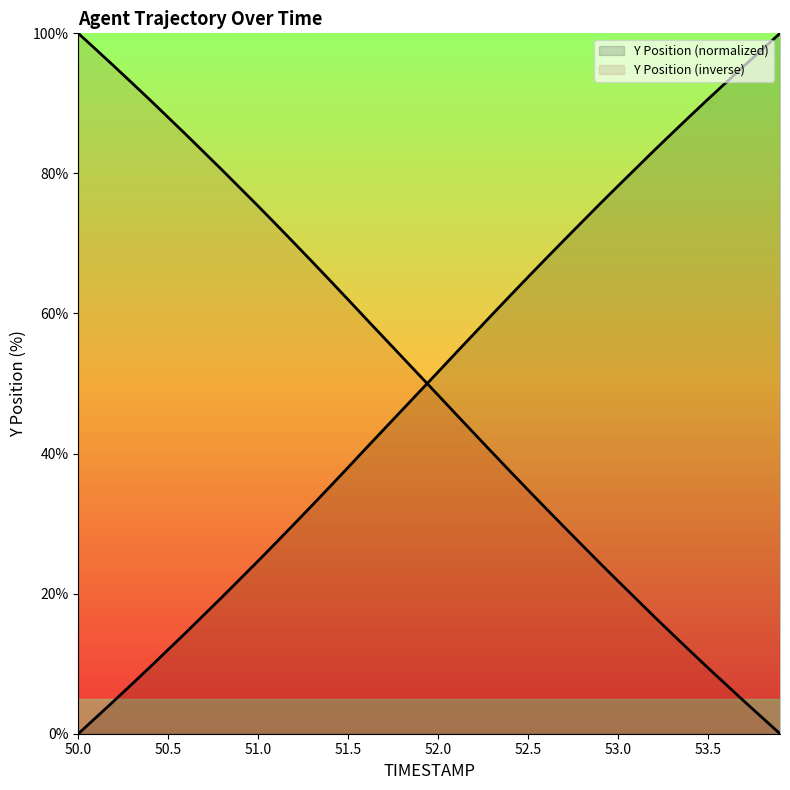

Rank the series by their average value, from lowest to highest.

Y Position (inverse), Y Position (normalized)